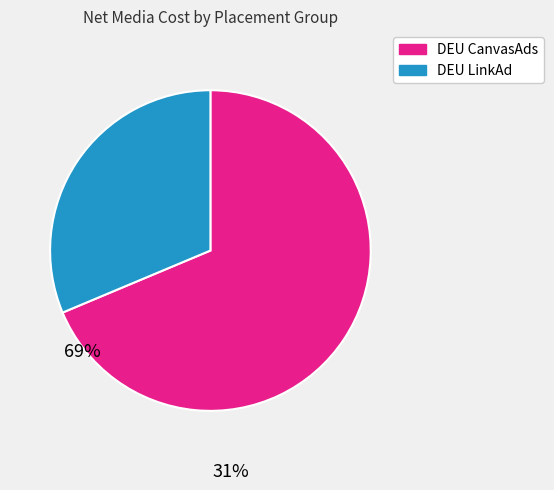

Is there any slice that represents more than half of the pie?

Yes